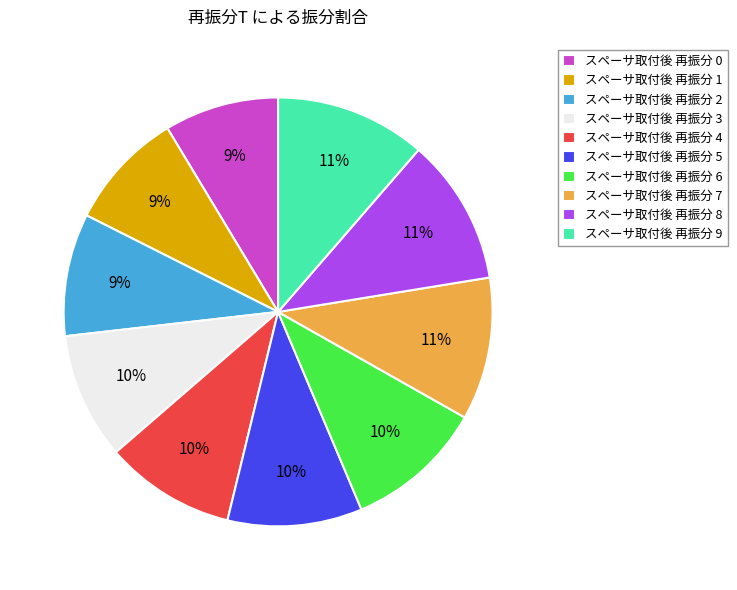

Which has a higher value, スペーサ取付後 再振分 2 or スペーサ取付後 再振分 8?

スペーサ取付後 再振分 8